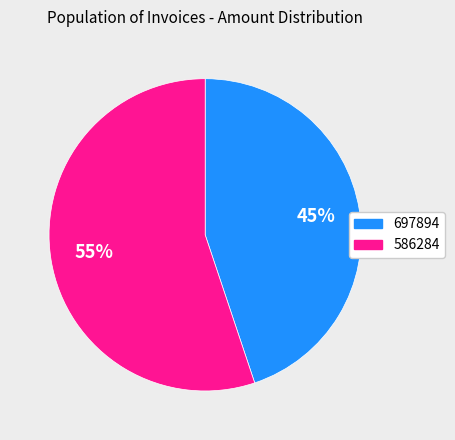

The 697894 slice represents 45% of the pie. True or false?

True